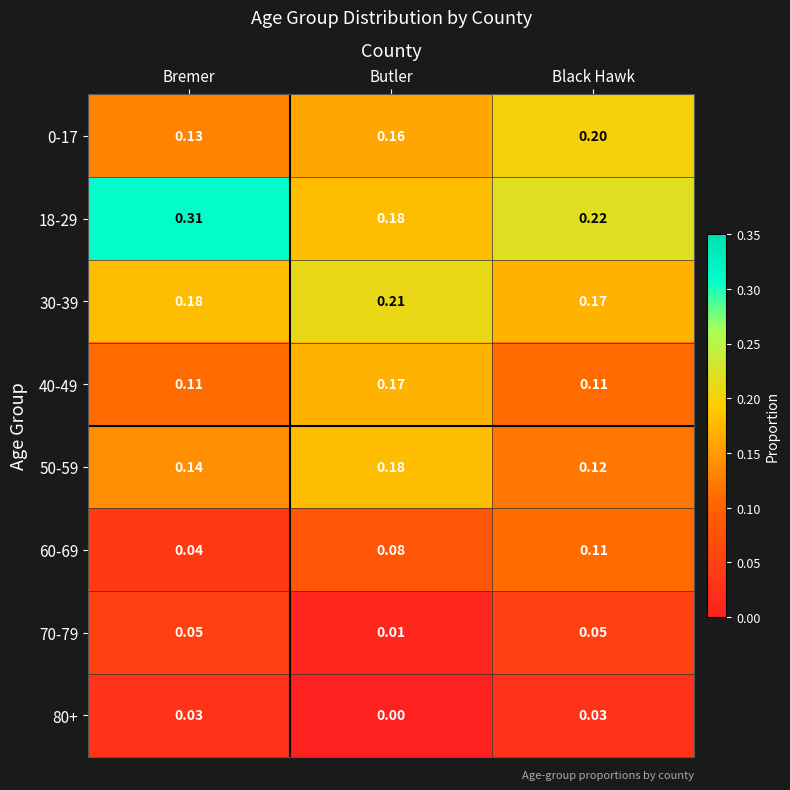

Which category has the lowest value in the 80+ series?

Butler